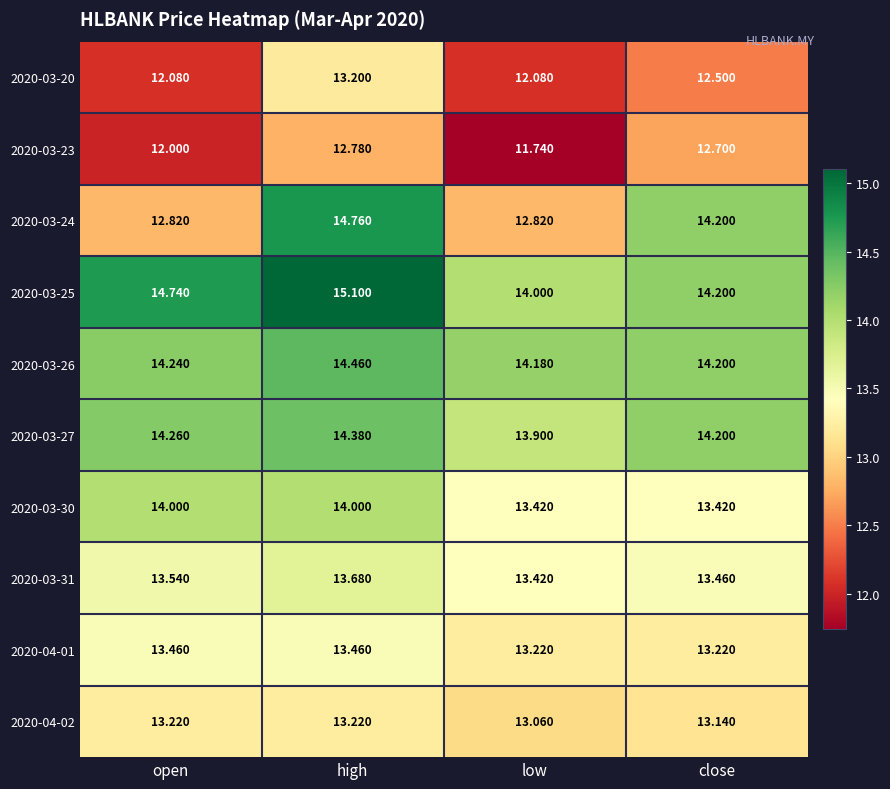

Which series has the widest spread of values?

2020-03-24